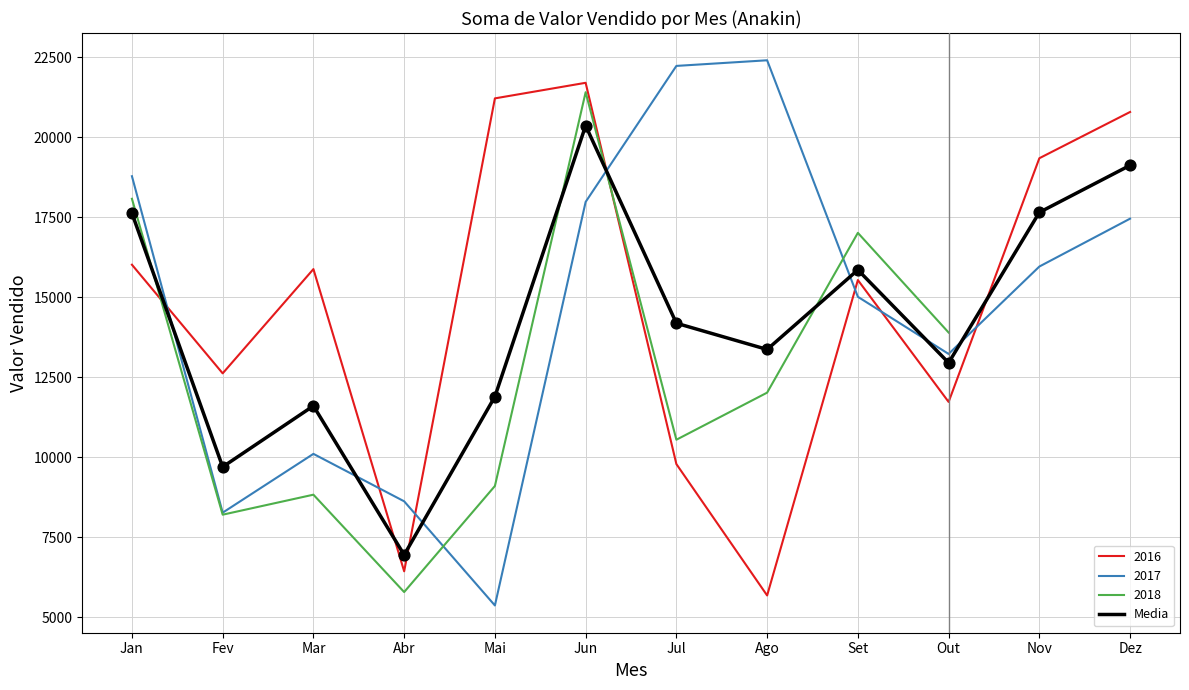

Approximately how many times larger is the value at Jan compared to Out?

1.4